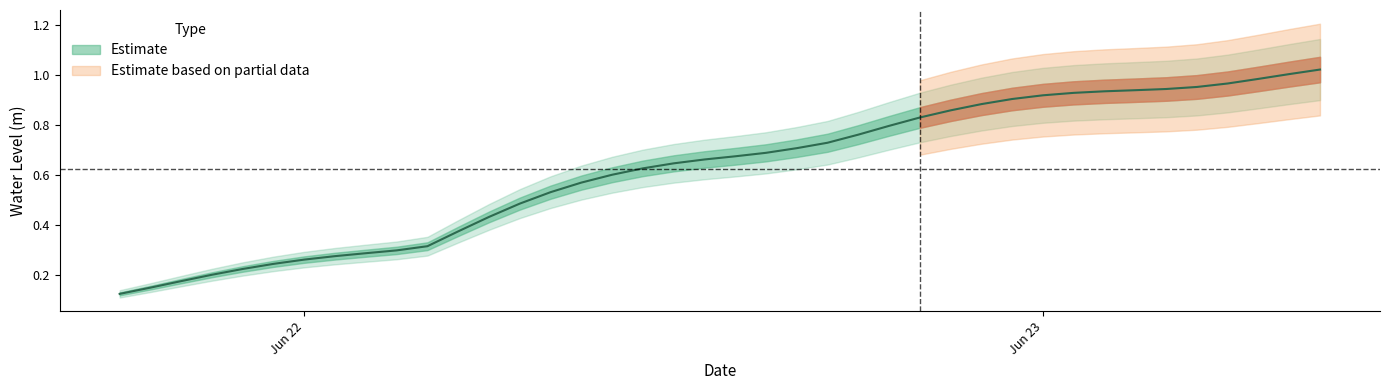

How many lines are shown in the chart?

1